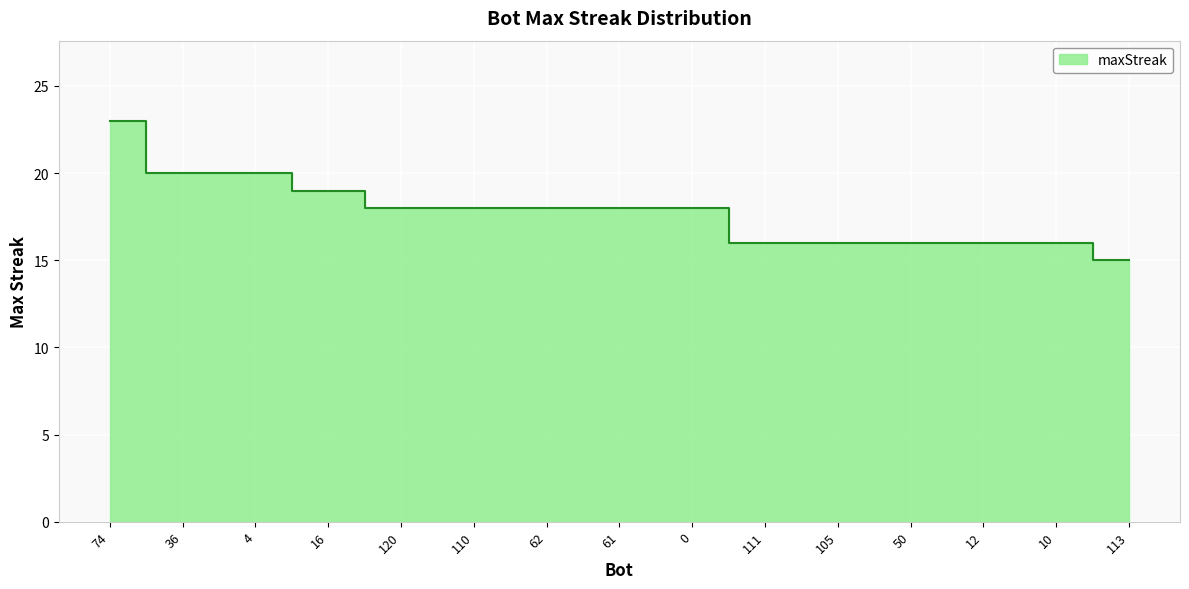

What is the sum of the values at 12 and 36?

36